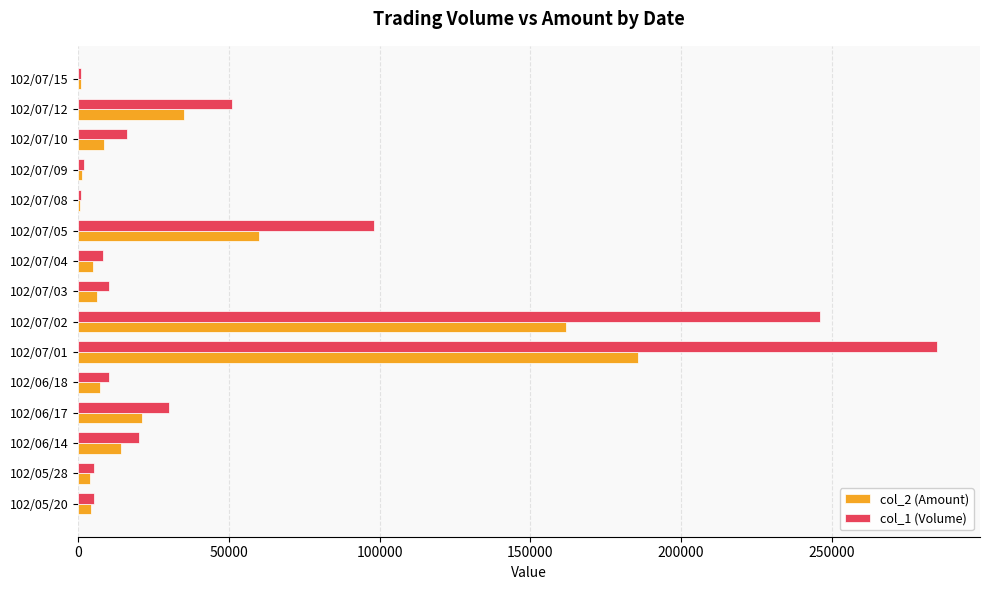

Which series has the widest spread of values?

col_1 (Volume)